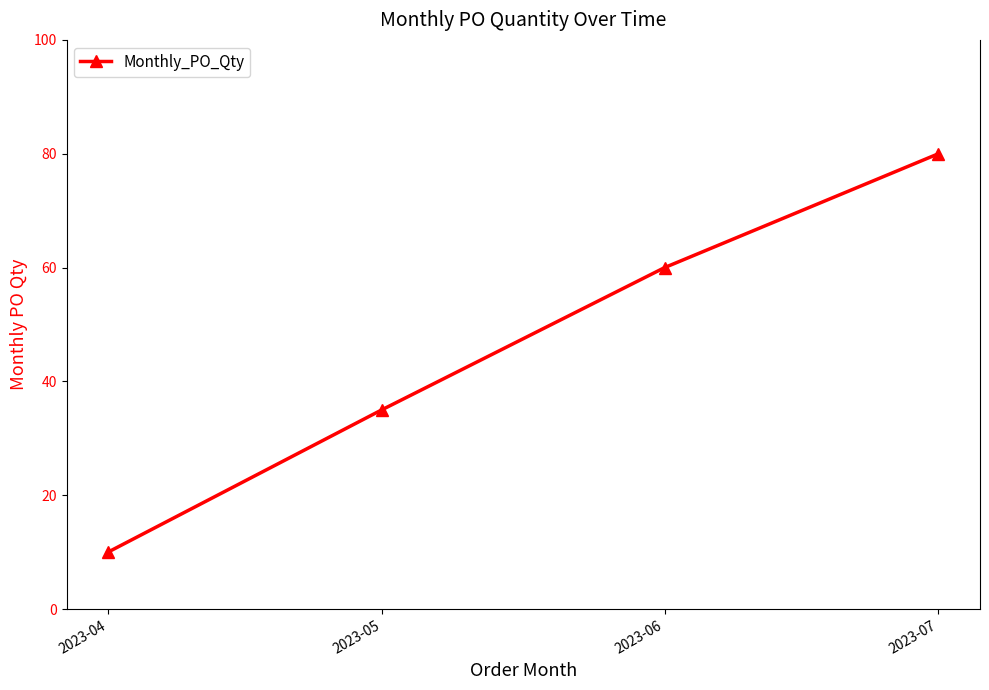

What is the value of the 3rd point from the left?

60